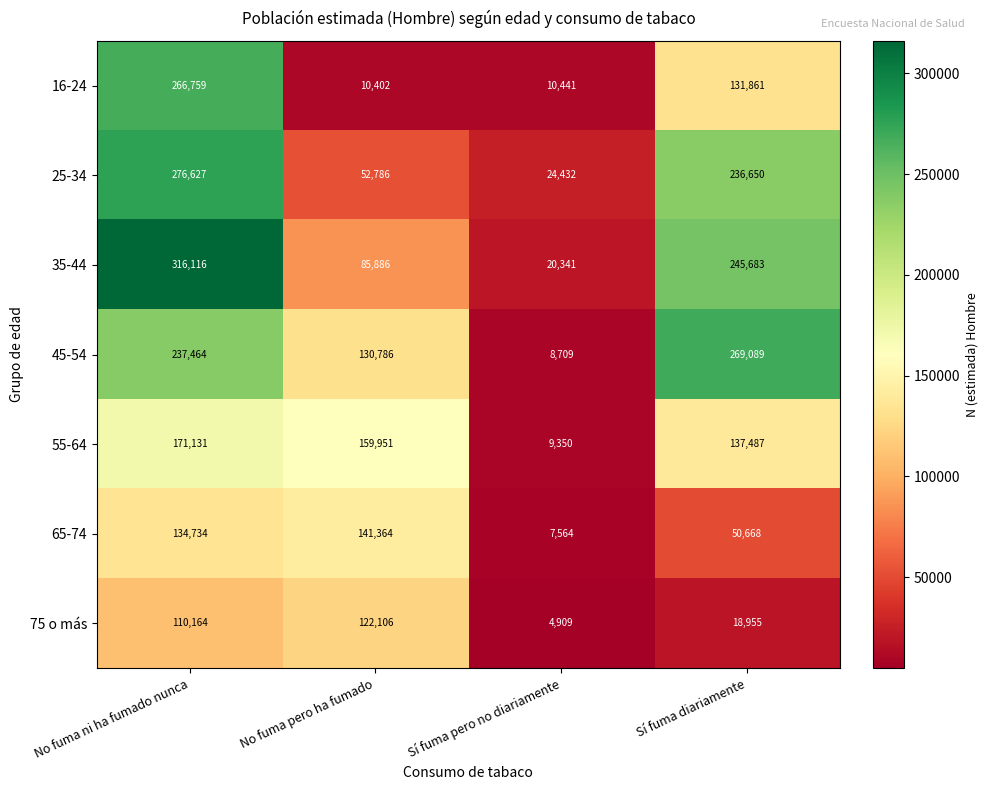

At how many categories does at least one series exceed 73560?

3